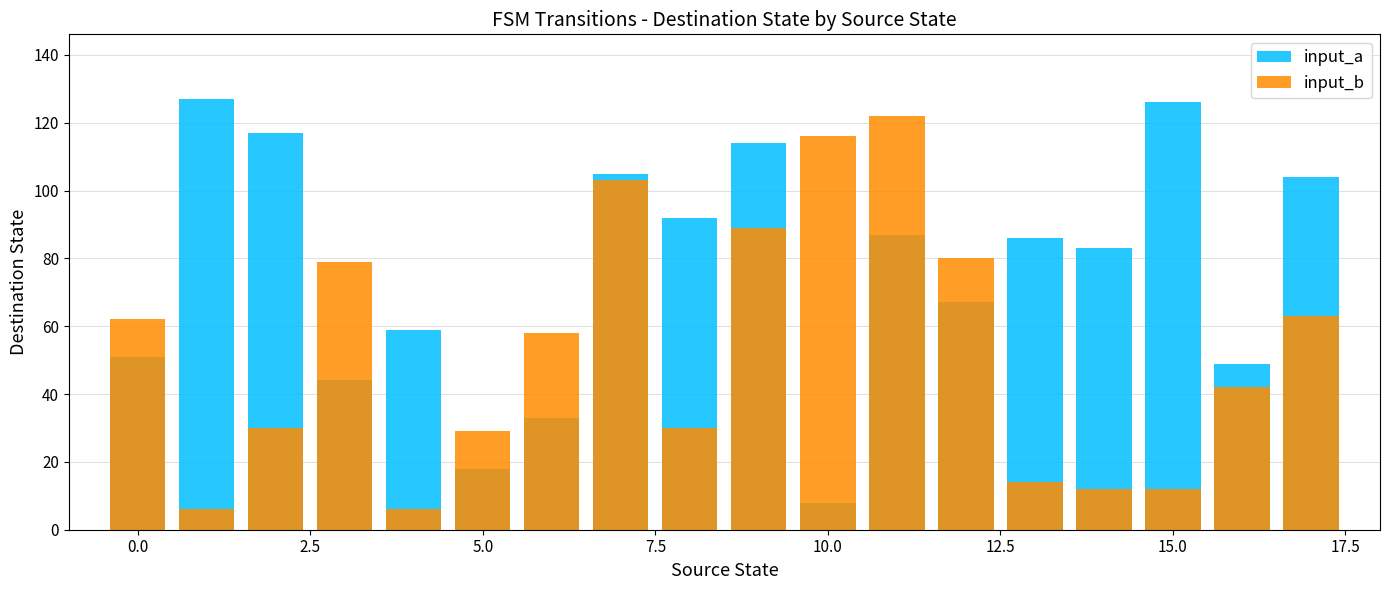

Which series has the largest range (max minus min)?

input_a